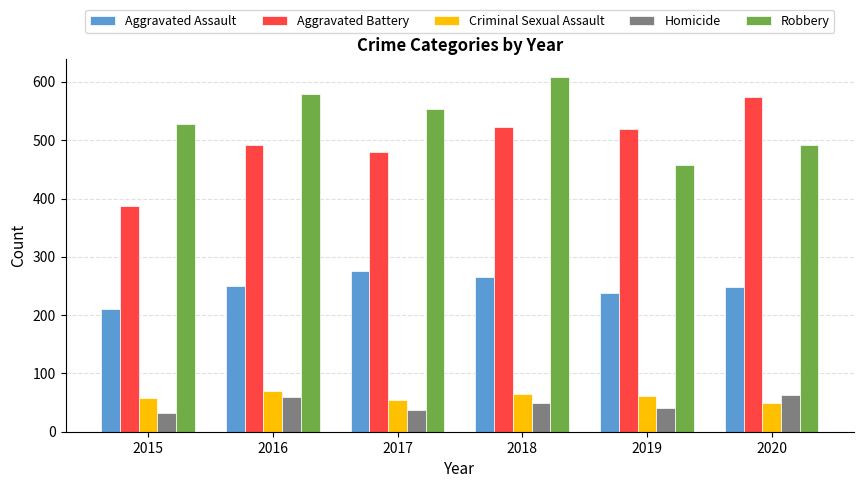

What is the average value of the Aggravated Battery series?

496